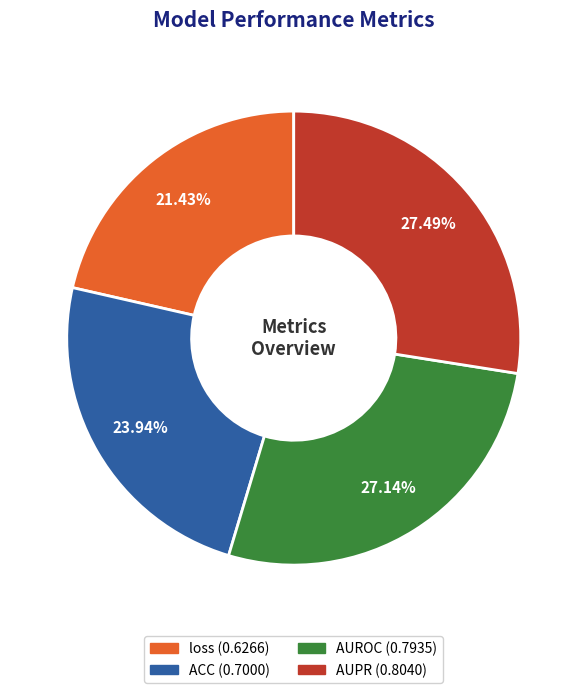

Is there any slice that represents more than half of the pie?

No